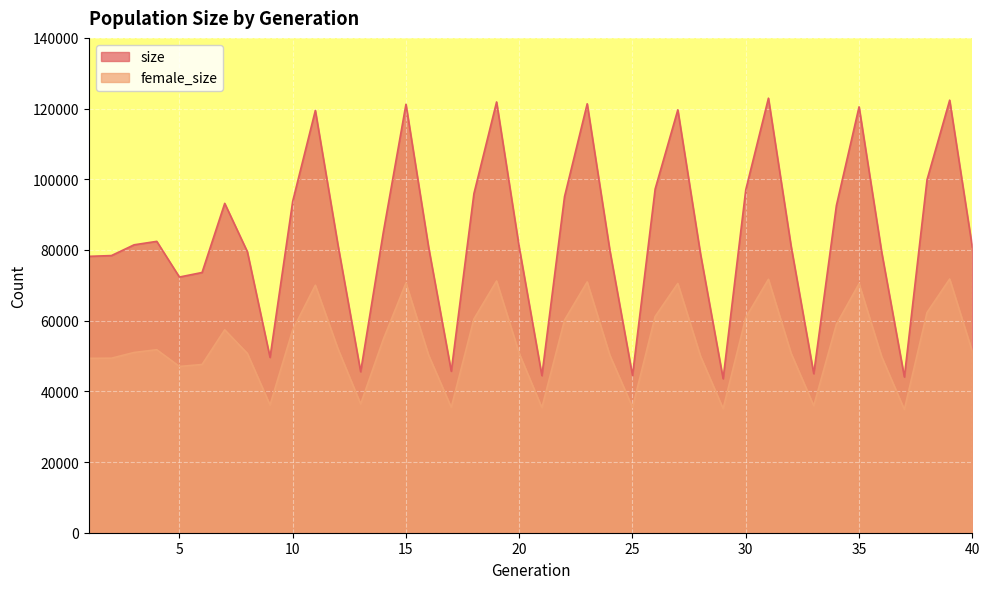

True or false: size and female_size intersect in this chart.

False